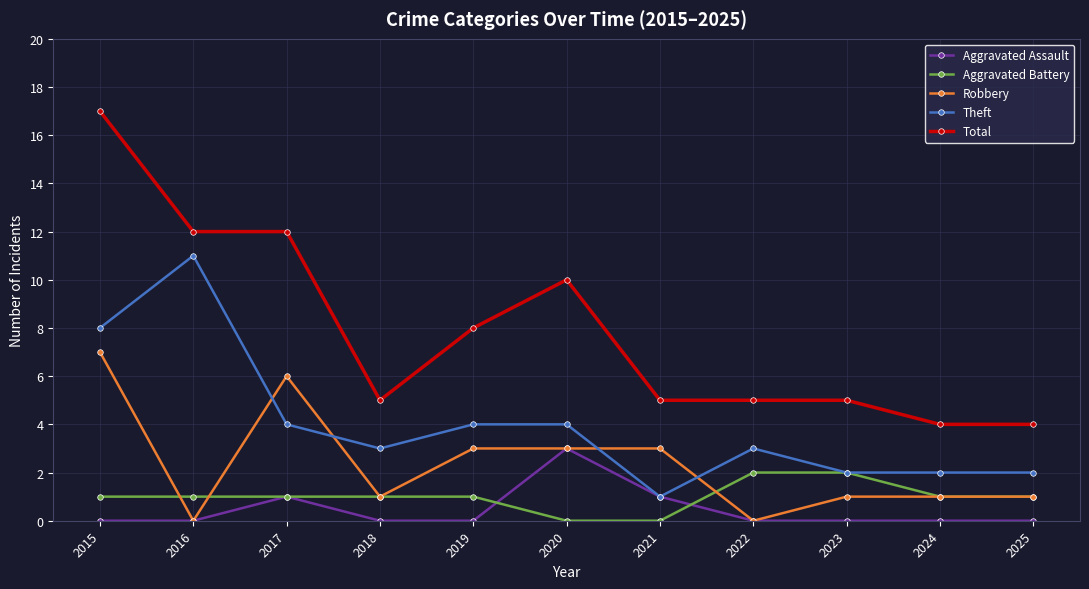

What is the difference between the highest and lowest values at 2022?

5